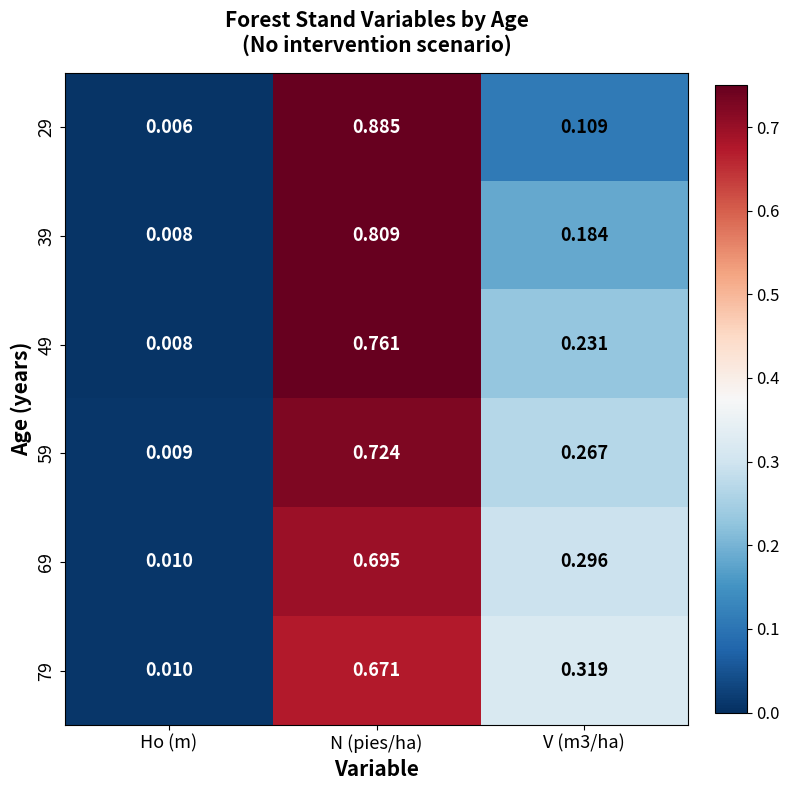

List the series in order of their peak value, lowest first.

79, 69, 59, 49, 39, 29